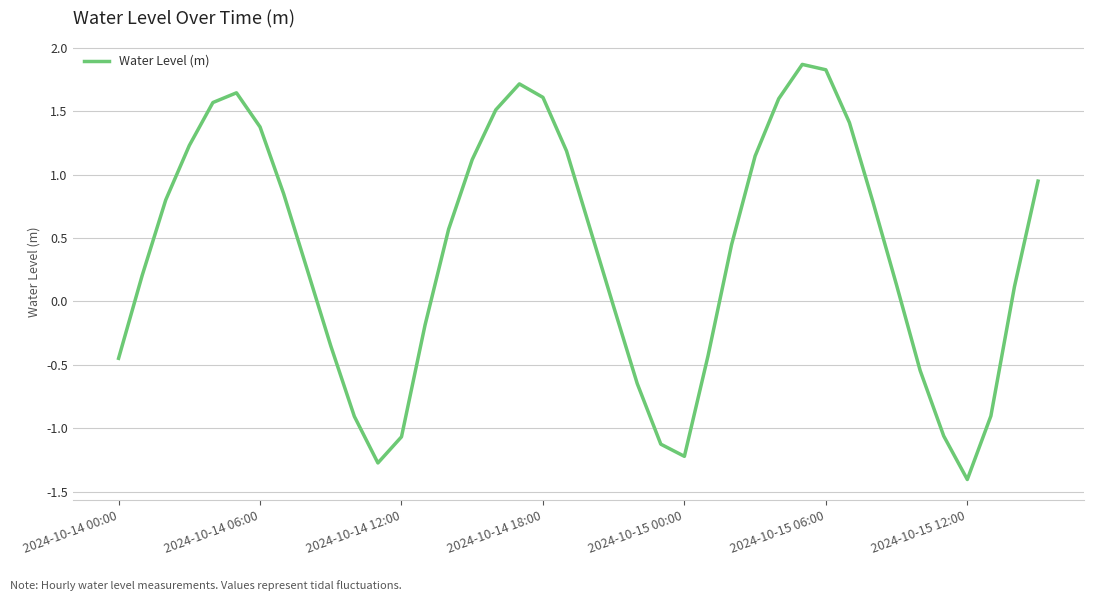

What is the minimum value shown in the chart?

-1.4